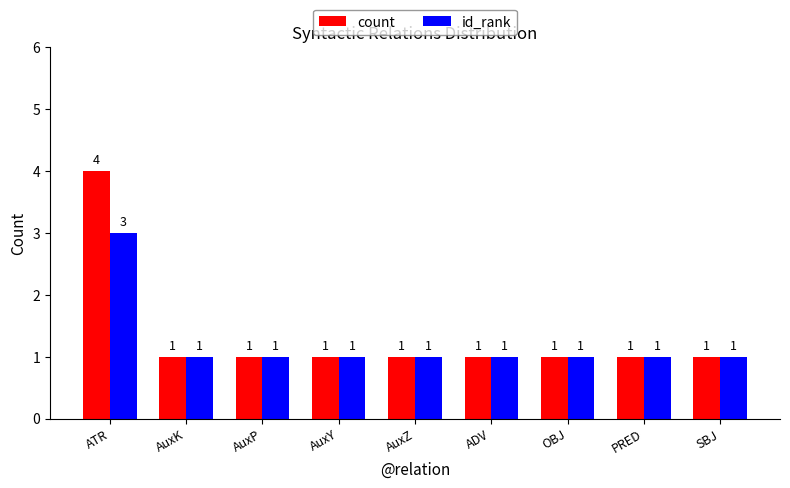

At which label does count reach its peak?

ATR